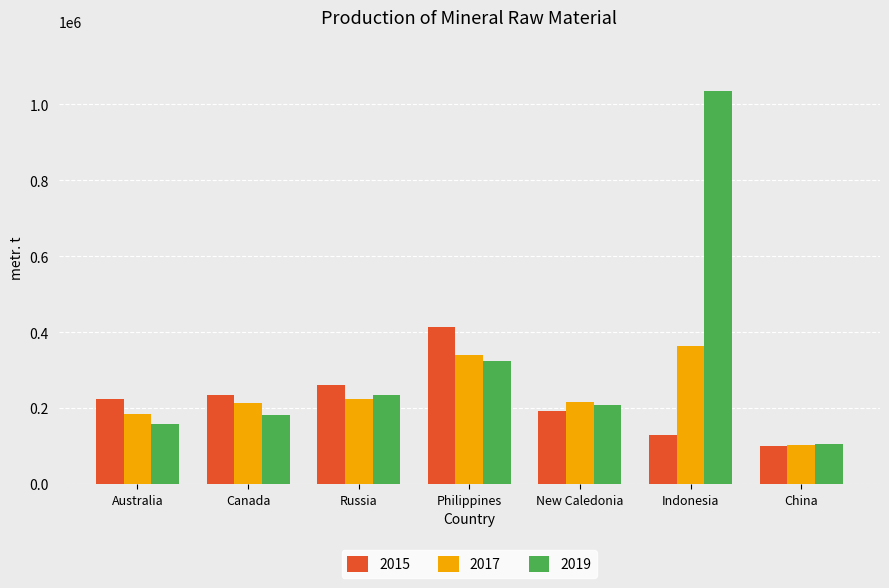

List the series in order of their peak value, lowest first.

2017, 2015, 2019